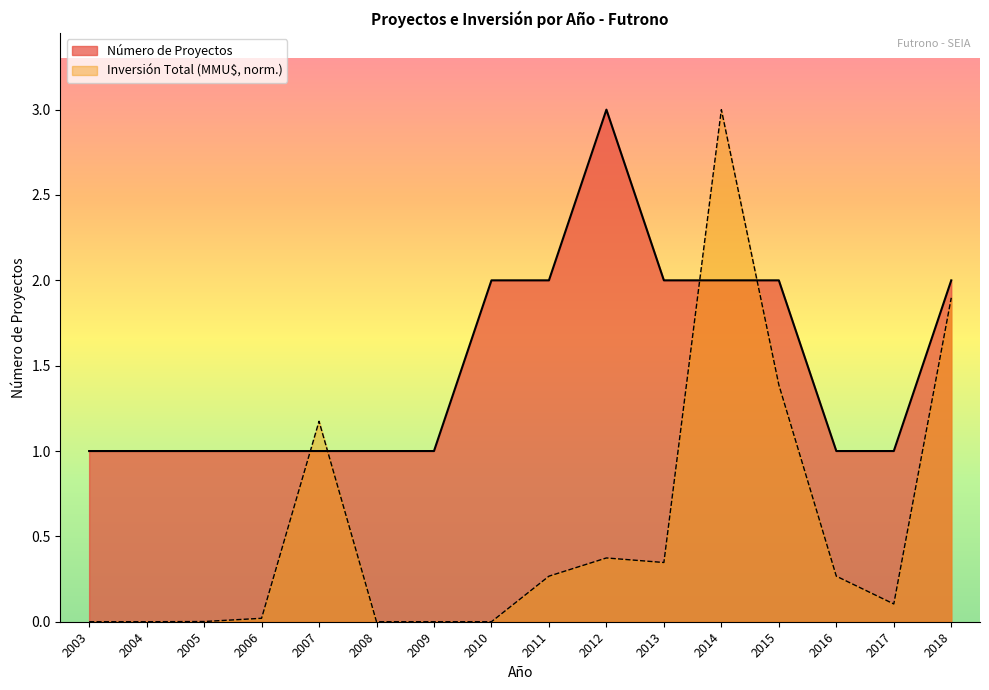

True or false: Número de Proyectos has a value of 0.9 at 2014.

False